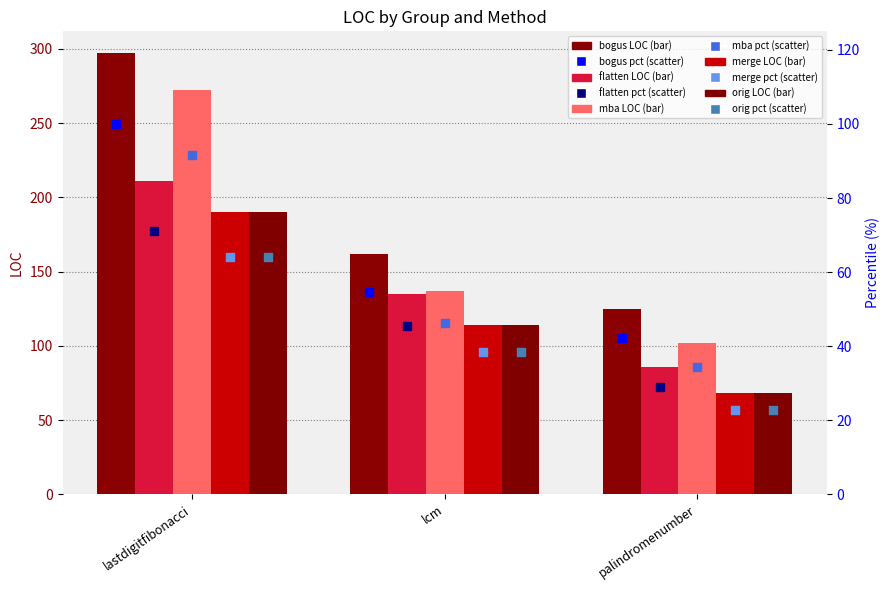

What are all the series names shown in the legend?

bogus, flatten, mba, merge, orig